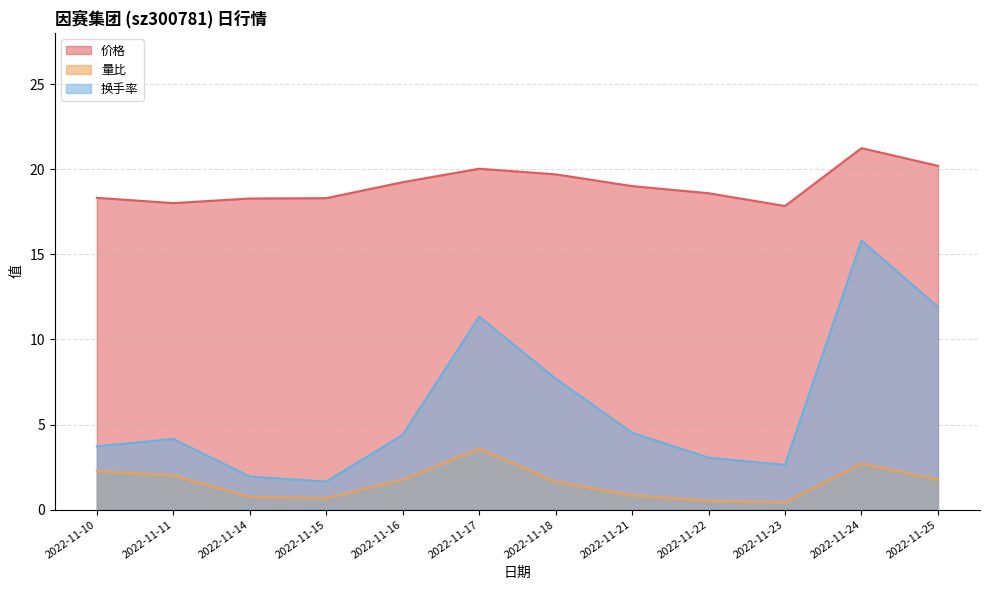

List the labels in order of 换手率 value, largest first.

2022-11-24, 2022-11-25, 2022-11-17, 2022-11-18, 2022-11-21, 2022-11-16, 2022-11-11, 2022-11-10, 2022-11-22, 2022-11-23, 2022-11-14, 2022-11-15